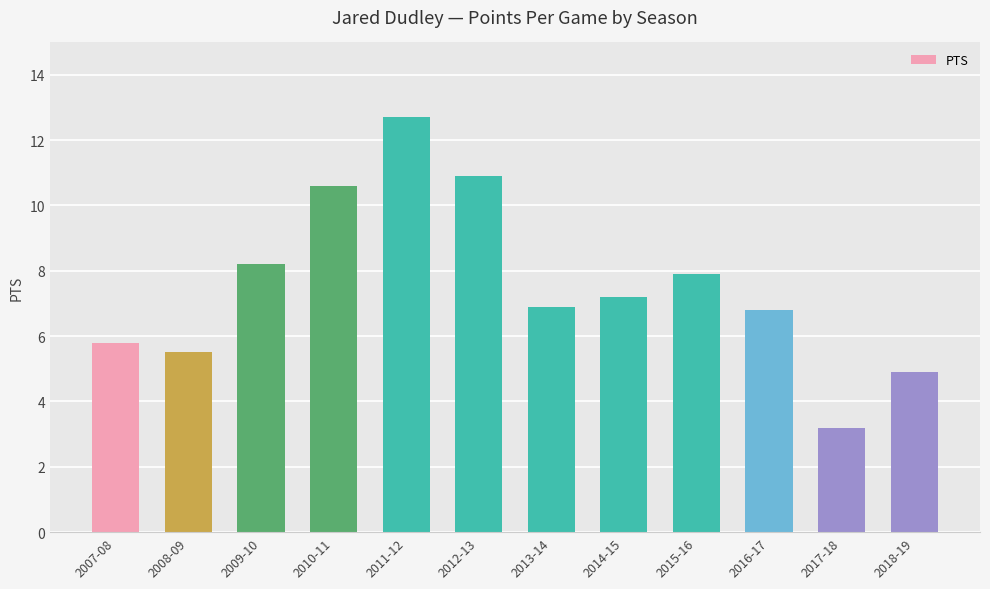

Between 2013-14 and 2007-08, which is larger?

2013-14